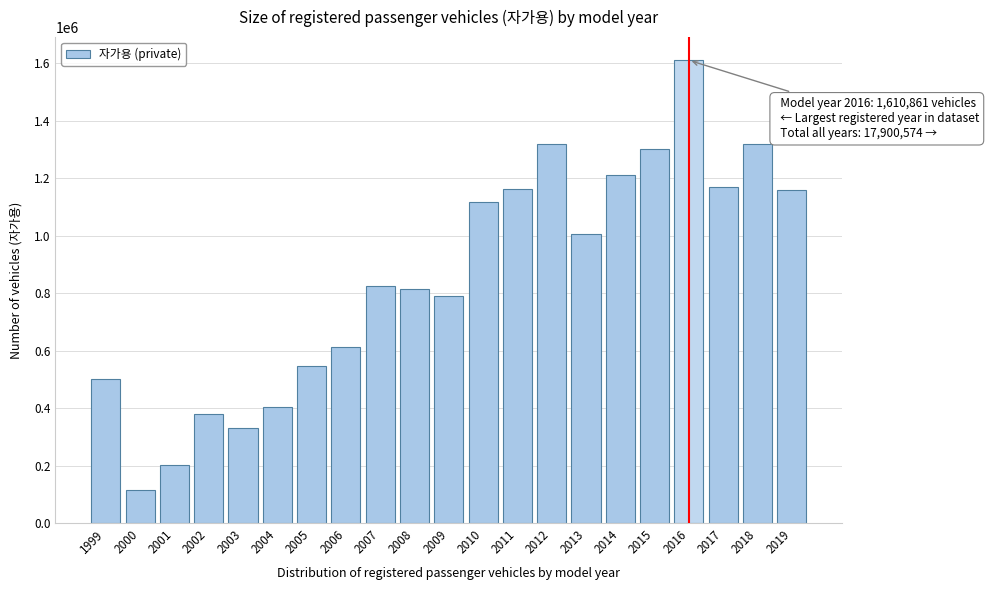

What is the minimum value shown in the chart?

114166